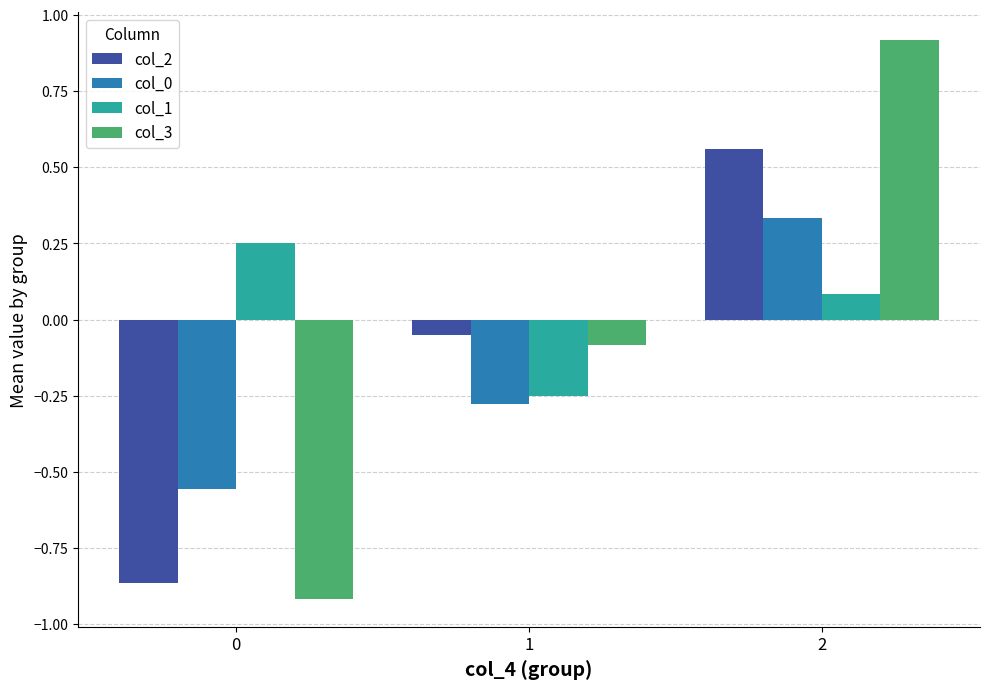

Is it true that col_3 equals -0.9 at 0?

True